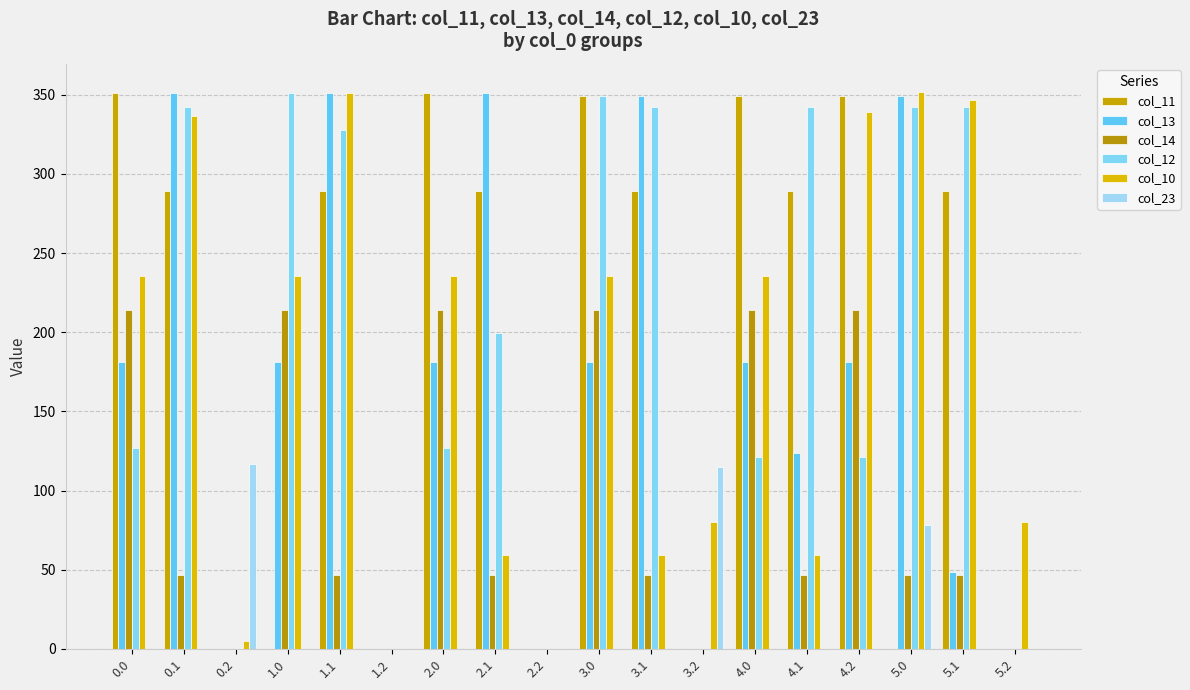

What is the approximate value of col_14 at 3.0?

214.2